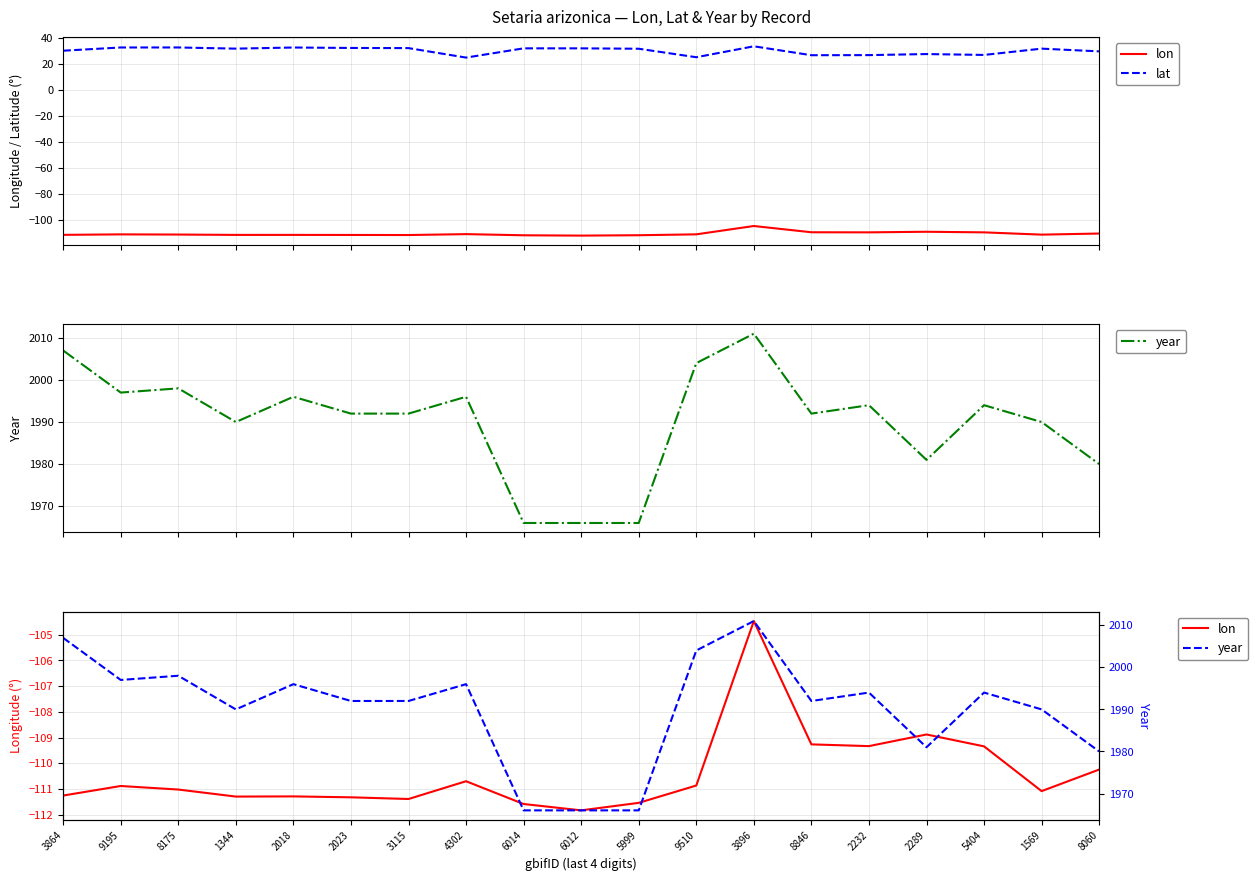

Reading left to right, extract all data points from this chart.

lon: 3864=-111.3	9195=-110.9	8175=-111.0	1344=-111.3	2018=-111.3	2023=-111.3	3115=-111.4	4302=-110.7	6014=-111.6	6012=-111.8	5999=-111.5	9510=-110.9	3896=-104.5	8846=-109.3	2232=-109.3	2289=-108.9	5404=-109.3	1569=-111.1	8060=-110.2
lat: 3864=30.0	9195=32.5	8175=32.5	1344=31.6	2018=32.4	2023=32.1	3115=32.0	4302=24.7	6014=31.8	6012=31.8	5999=31.5	9510=25.0	3896=33.4	8846=26.5	2232=26.6	2289=27.4	5404=26.7	1569=31.6	8060=29.5
year: 3864=2007.0	9195=1997.0	8175=1998.0	1344=1990.0	2018=1996.0	2023=1992.0	3115=1992.0	4302=1996.0	6014=1966.0	6012=1966.0	5999=1966.0	9510=2004.0	3896=2011.0	8846=1992.0	2232=1994.0	2289=1981.0	5404=1994.0	1569=1990.0	8060=1980.0